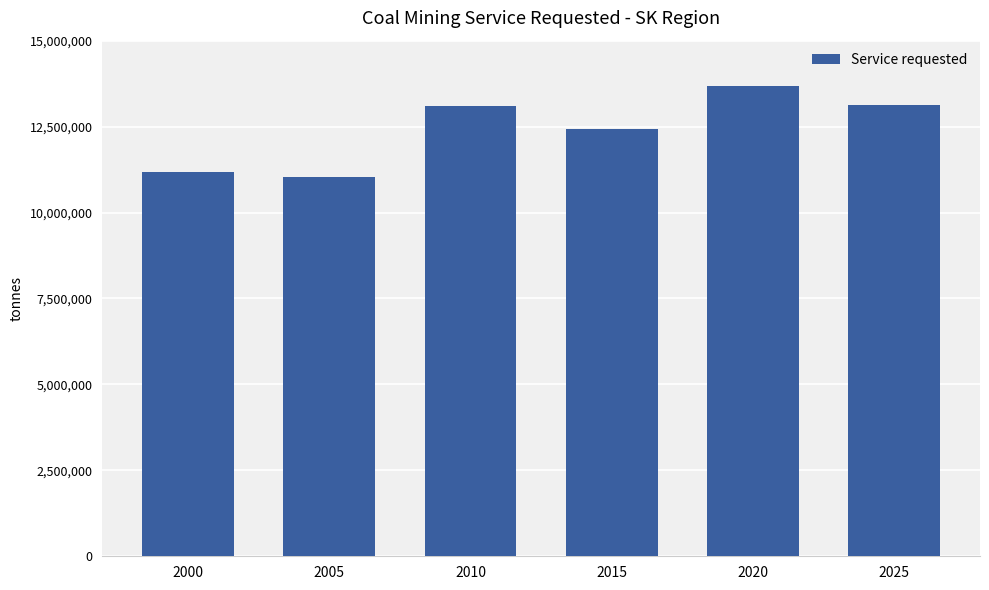

Are the bars grouped side by side (vs. stacked)?

No